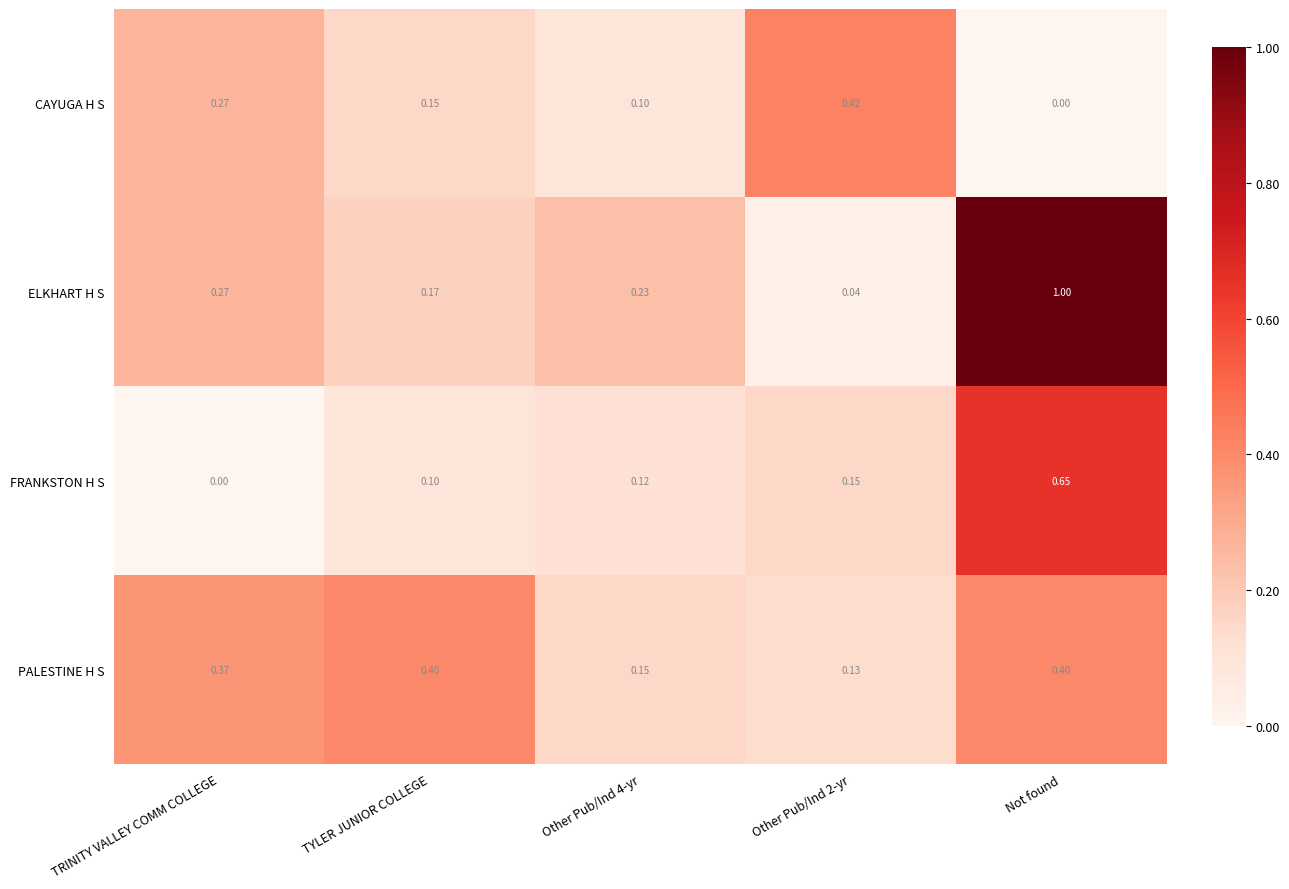

At how many categories does at least one series exceed 0?

5